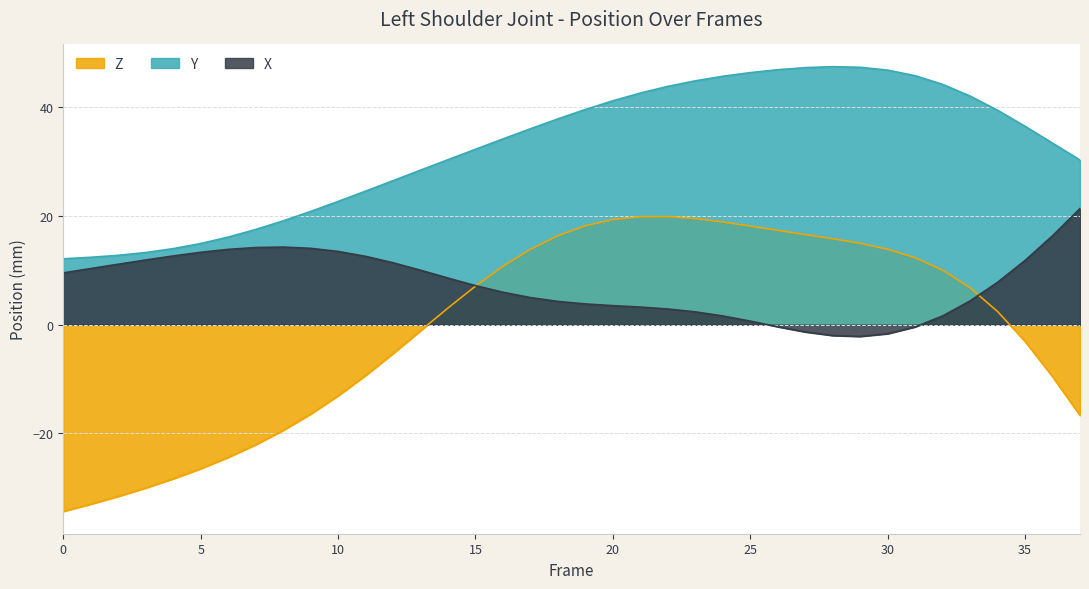

In Y, how many points are higher than both neighbors (excluding endpoints)?

1